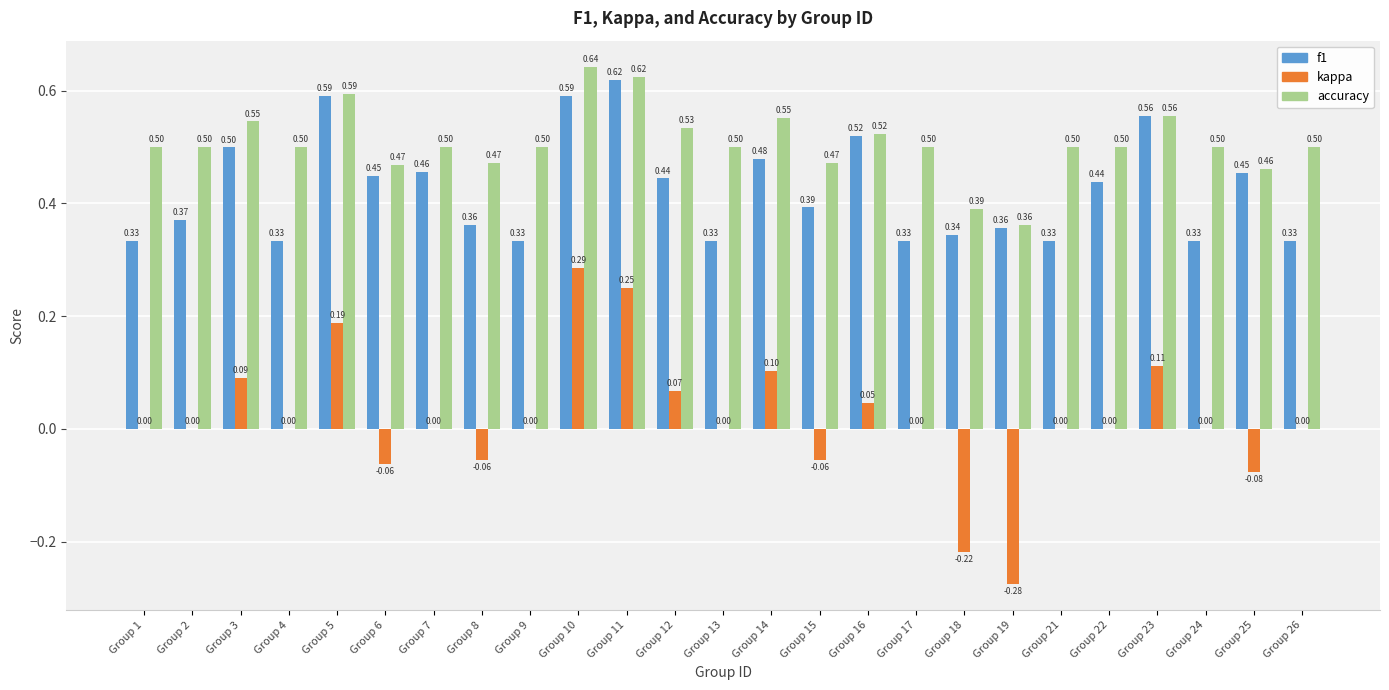

Between Group 7 and Group 13, which series saw the biggest shift?

f1